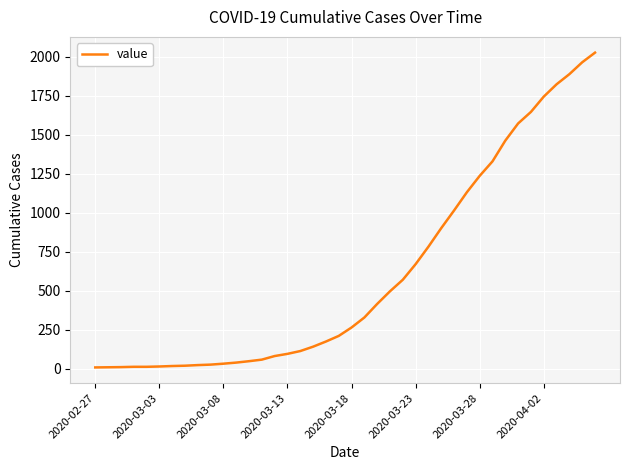

What is the greatest value displayed?

2025